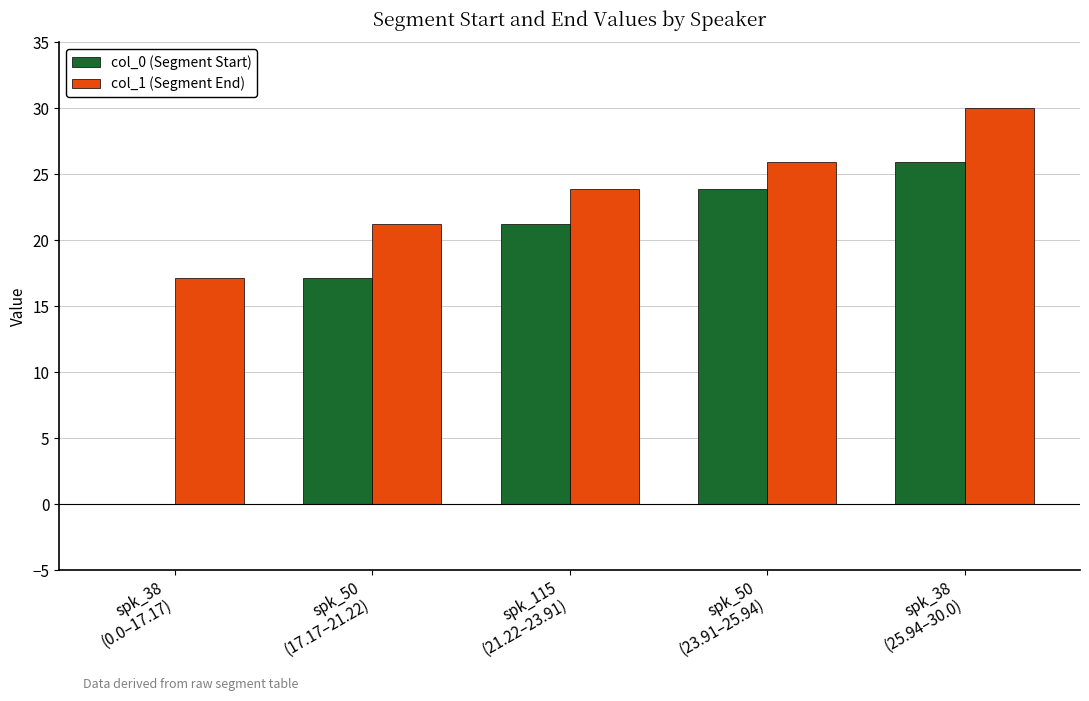

What are all the series names shown in the legend?

col_0 (Segment Start), col_1 (Segment End)